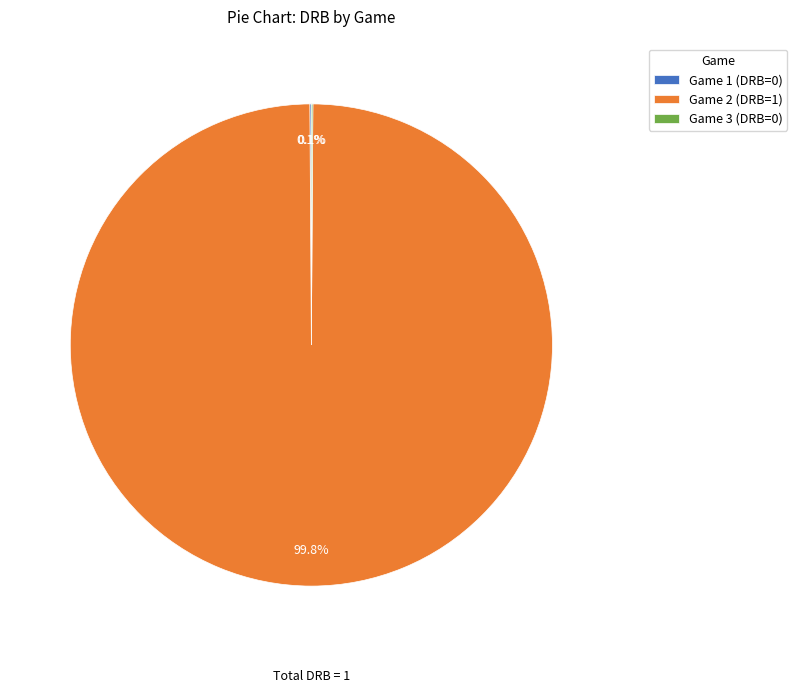

What is the largest slice in the pie chart?

Game 2 (DRB=1)